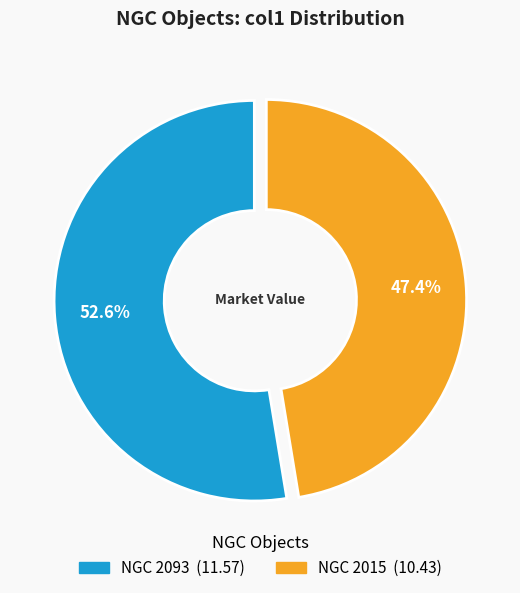

To the nearest percent, what percentage of the pie is NGC 2015?

47%